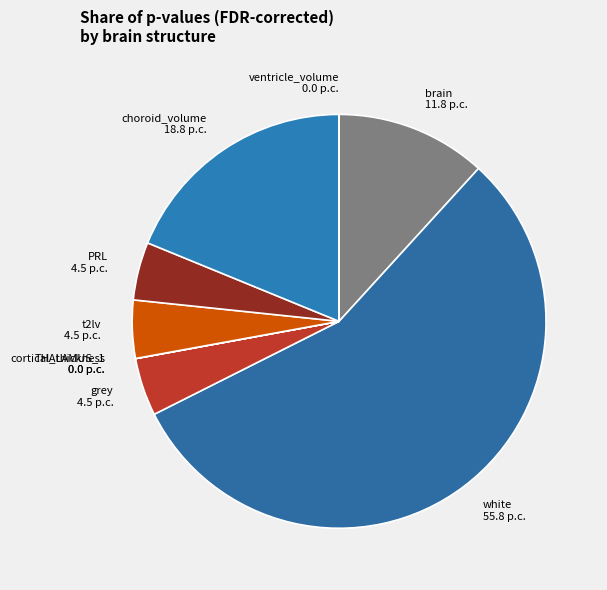

Is white the majority of the pie?

Yes